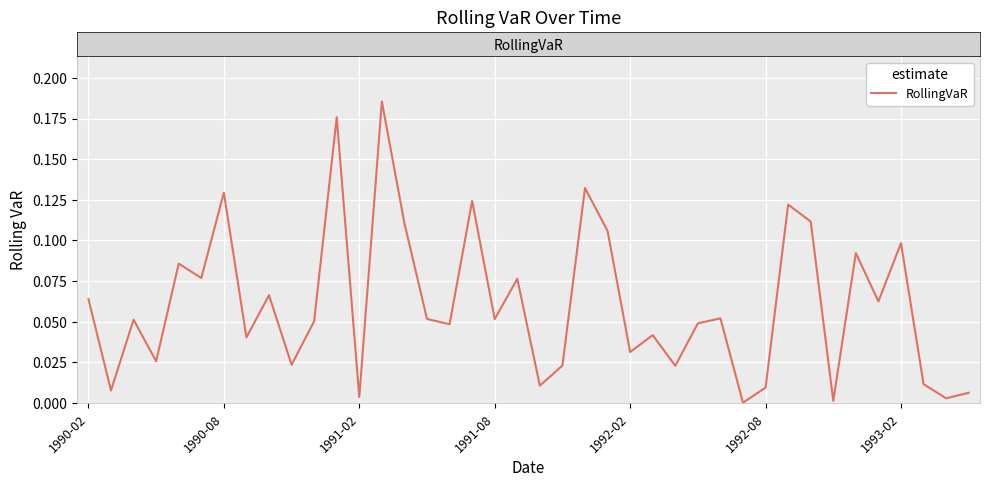

How many lines are shown in the chart?

1